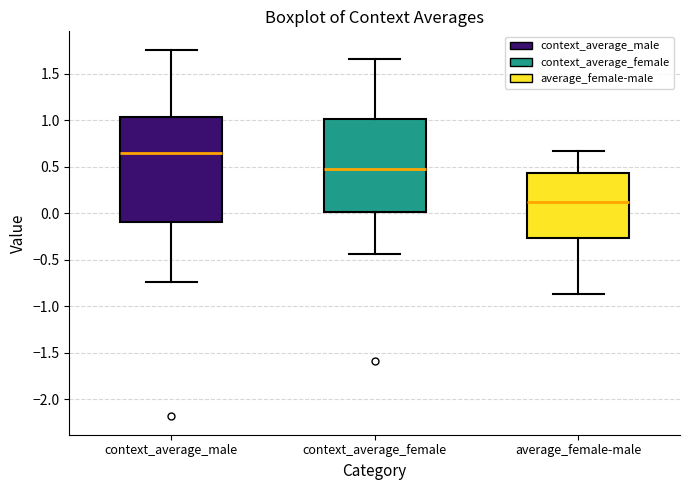

Reading left to right, transcribe this box plot: for each box, give where its median line is, the range the box spans, and where its two whiskers end, as read against the y-axis. The values are not printed on the chart, so give them approximately, as read against the axis.

context_average_male: median 0.65, box -0.10 to 1.05, whiskers -0.75 to 1.75
context_average_female: median 0.50, box 0.00 to 1.00, whiskers -0.45 to 1.65
average_female-male: median 0.10, box -0.25 to 0.45, whiskers -0.85 to 0.65